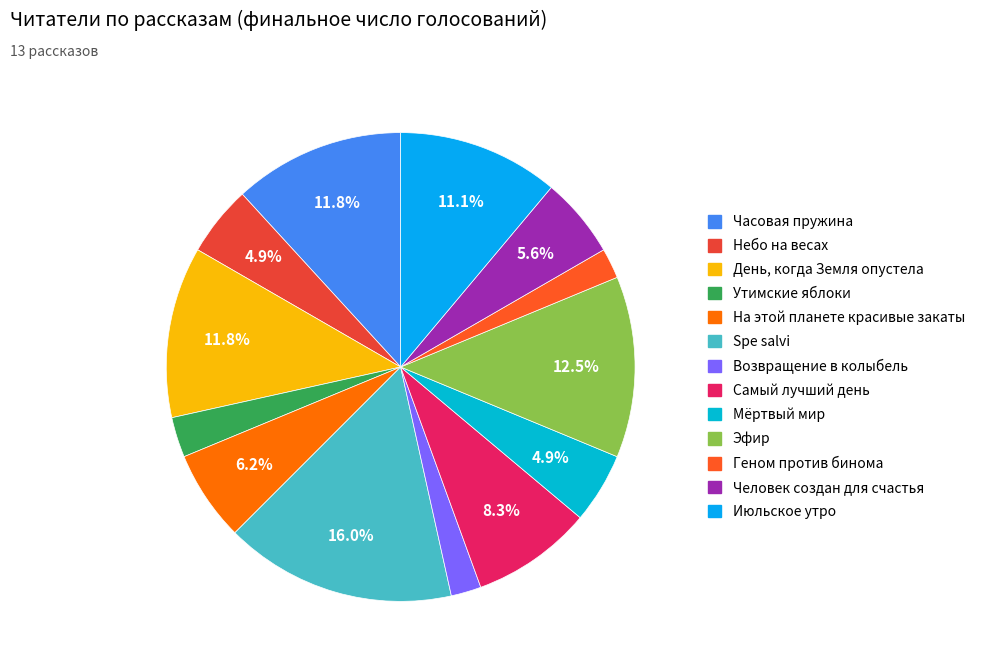

How many segments does this pie chart have?

13